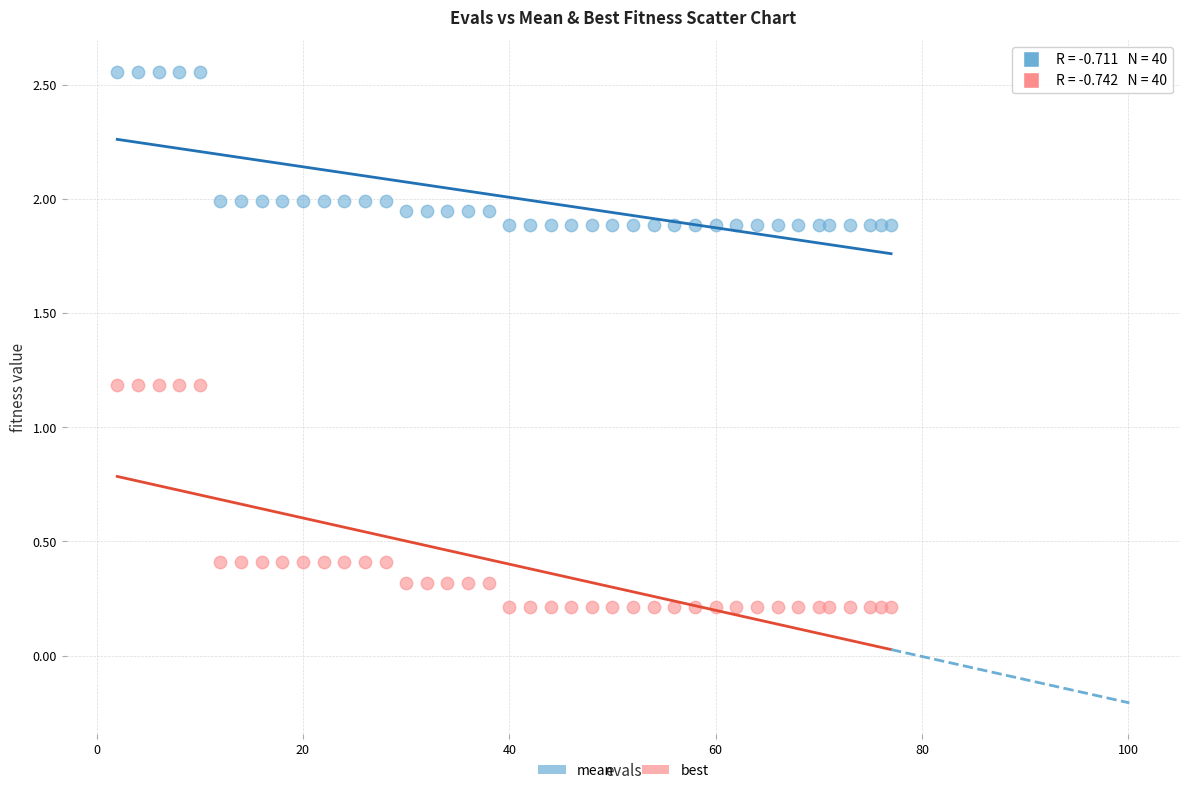

Which series reaches the maximum Y coordinate?

mean